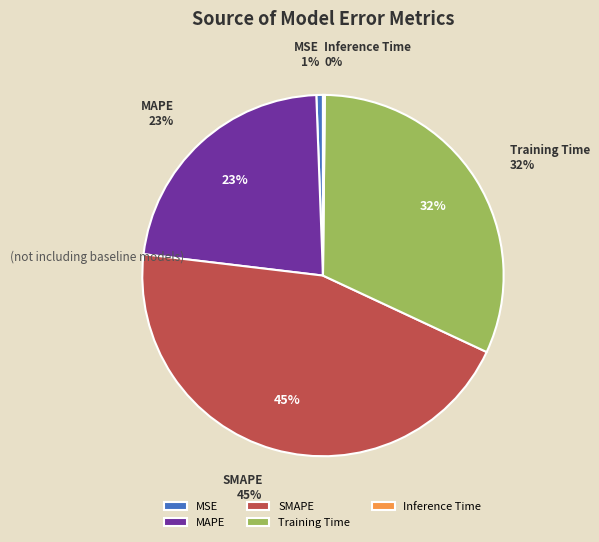

True or false: Inference Time accounts for 11% of the total.

False